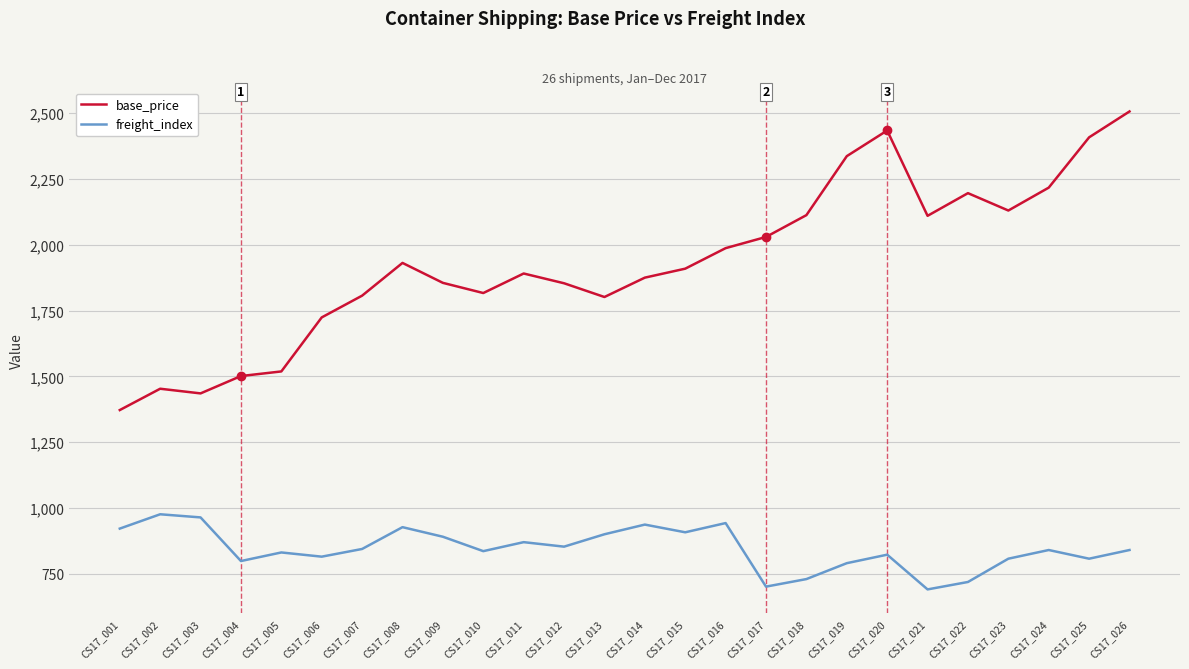

Which series has the largest total across all categories?

base_price